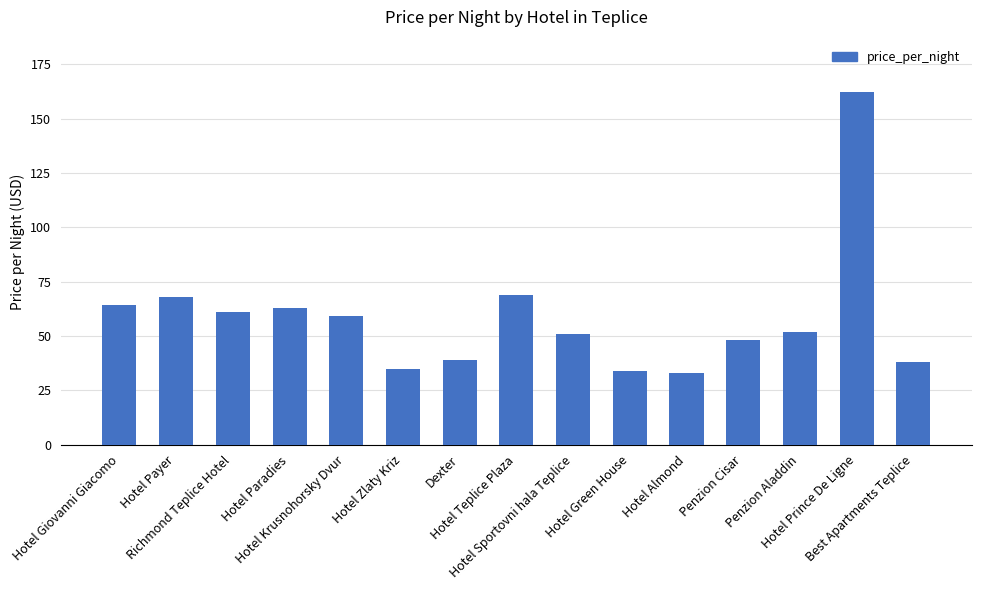

Reading left to right, what are all the values shown in this chart?

64	68	61	63	59	35	39	69	51	34	33	48	52	162	38